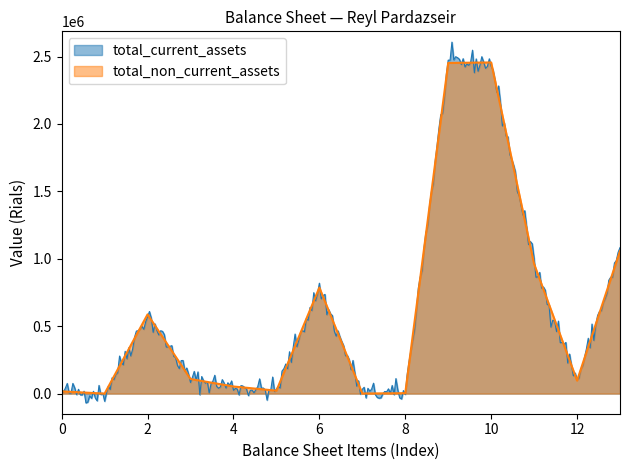

What is the average value of the total_non_current_assets series?

620041.5